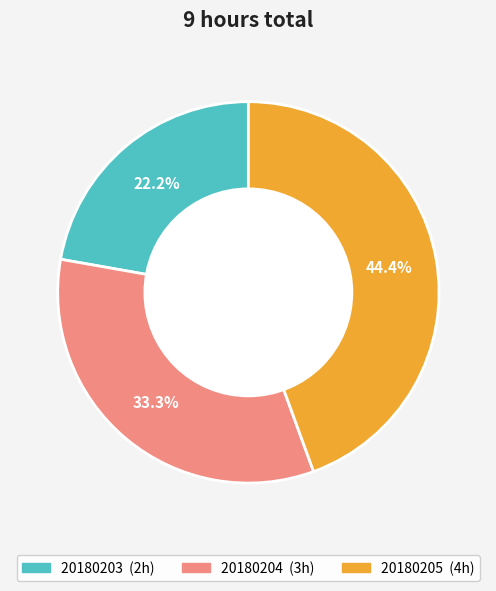

To the nearest percent, what portion does 20180203 represent?

22%